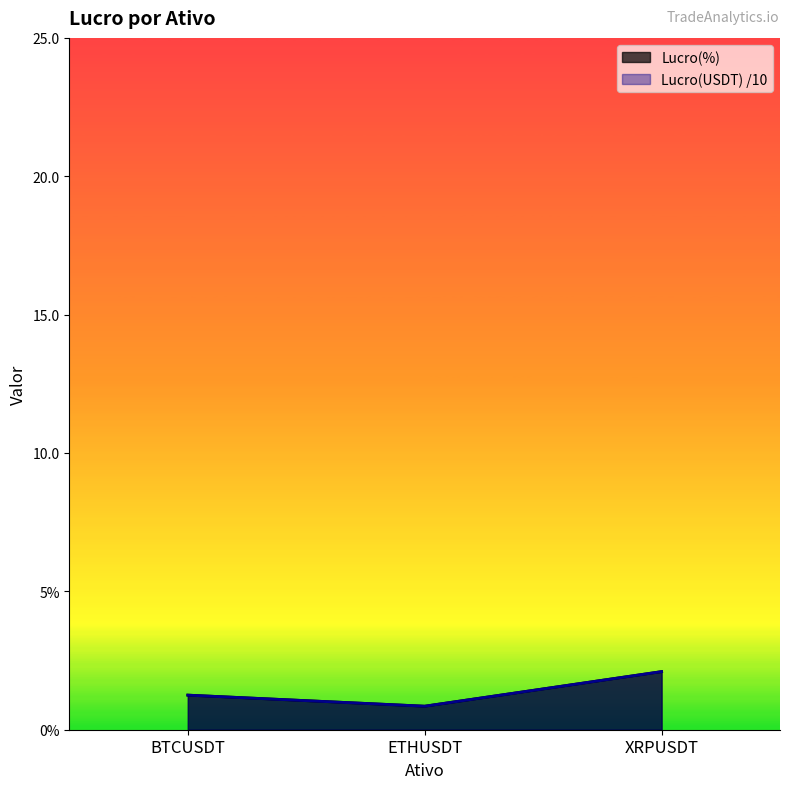

What is the label of the 2nd point from the left?

ETHUSDT